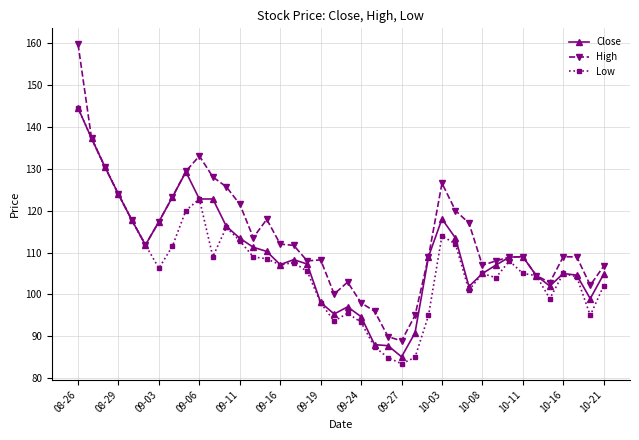

What is the average value of the Close series?

109.6